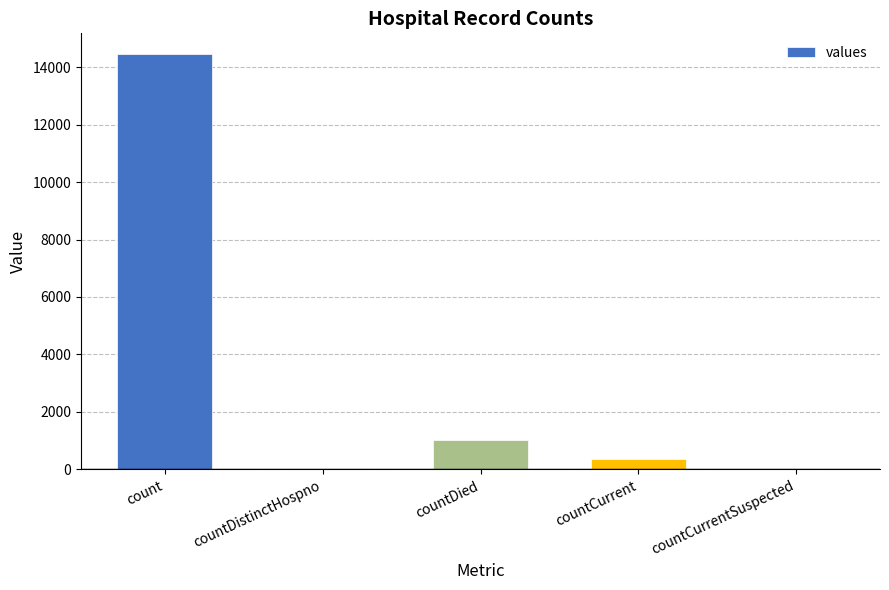

What is the sum of the values at count and countDied?

15484